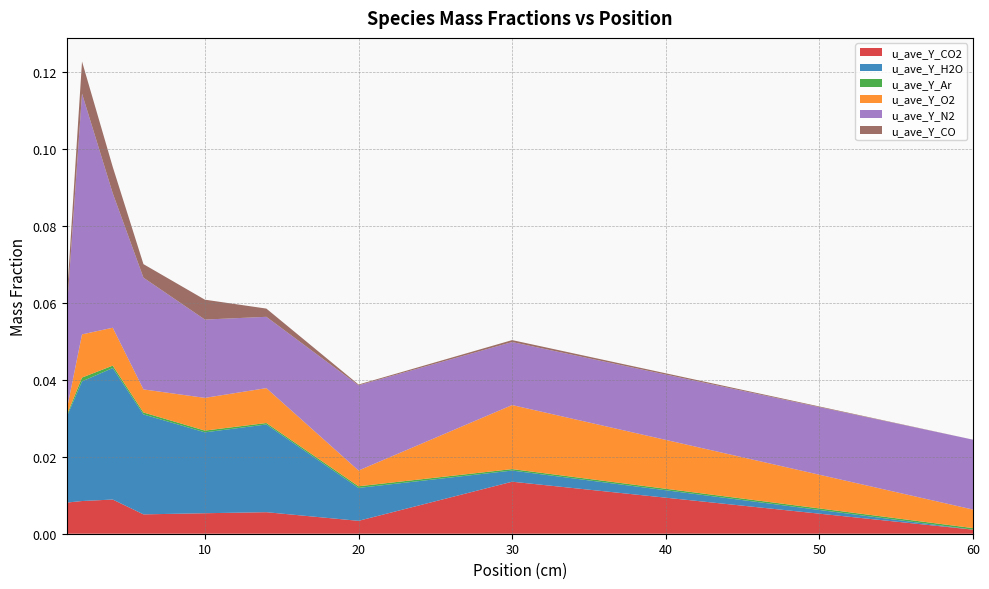

Reading left to right, what are all the values shown in this chart?

u_ave_Y_CO2: 0.0	0.0	0.0	0.0	0.0	0.0	0.0	0.0	0.0
u_ave_Y_H2O: 0.0	0.0	0.0	0.0	0.0	0.0	0.0	0.0	0.0
u_ave_Y_Ar: 0.0	0.0	0.0	0.0	0.0	0.0	0.0	0.0	0.0
u_ave_Y_O2: 0.0	0.0	0.0	0.0	0.0	0.0	0.0	0.0	0.0
u_ave_Y_N2: 0.0	0.1	0.0	0.0	0.0	0.0	0.0	0.0	0.0
u_ave_Y_CO: 0.0	0.0	0.0	0.0	0.0	0.0	0.0	0.0	0.0